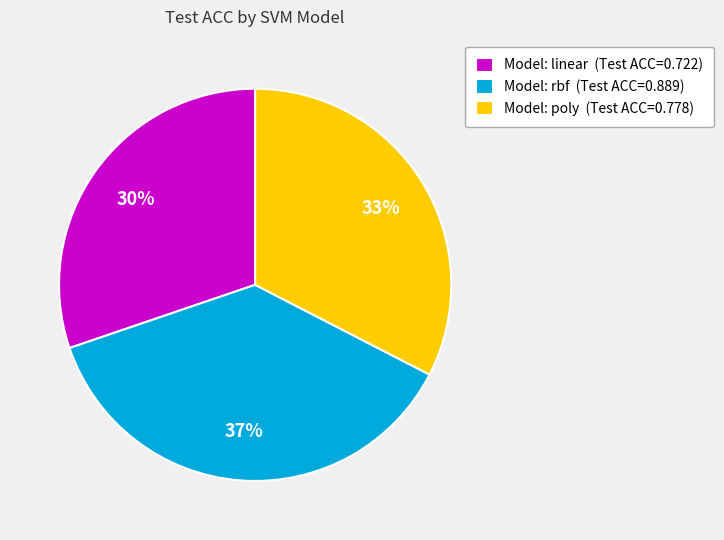

Combined, do Model: linear (Test ACC=0.722) and Model: poly (Test ACC=0.778) account for over 50%?

Yes